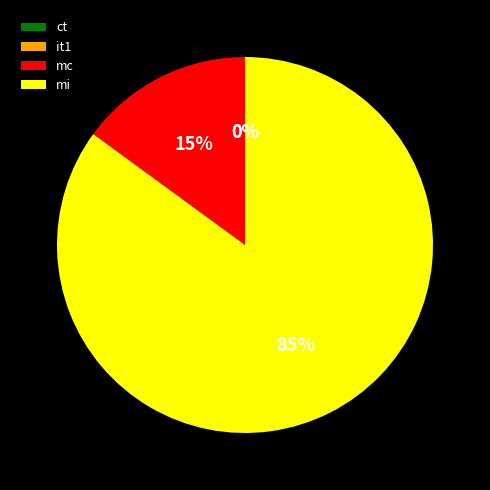

To the nearest percent, what is the difference between the mc and mi slice percentages?

70%